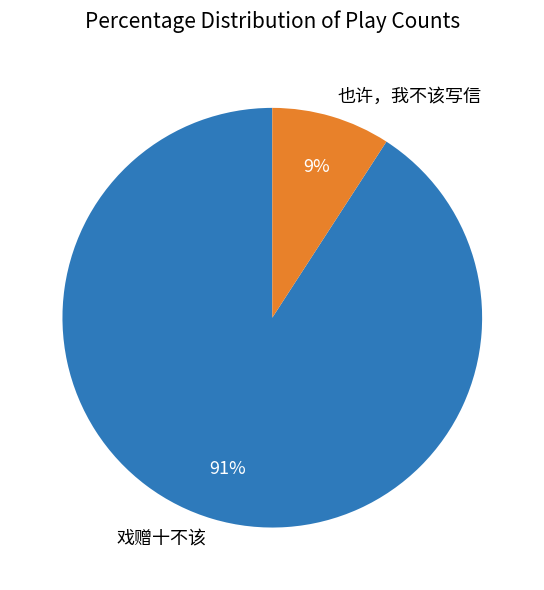

Between 戏赠十不该 and 也许，我不该写信, which is larger?

戏赠十不该